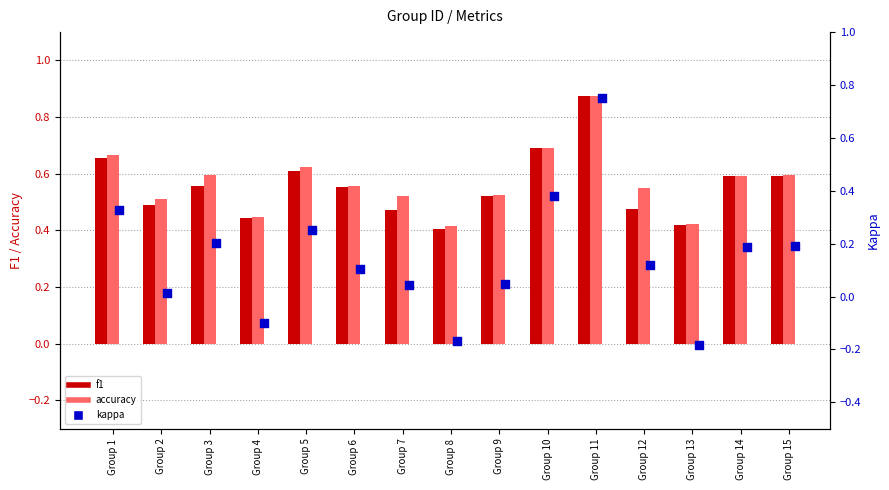

Which series reaches the minimum Y coordinate?

kappa